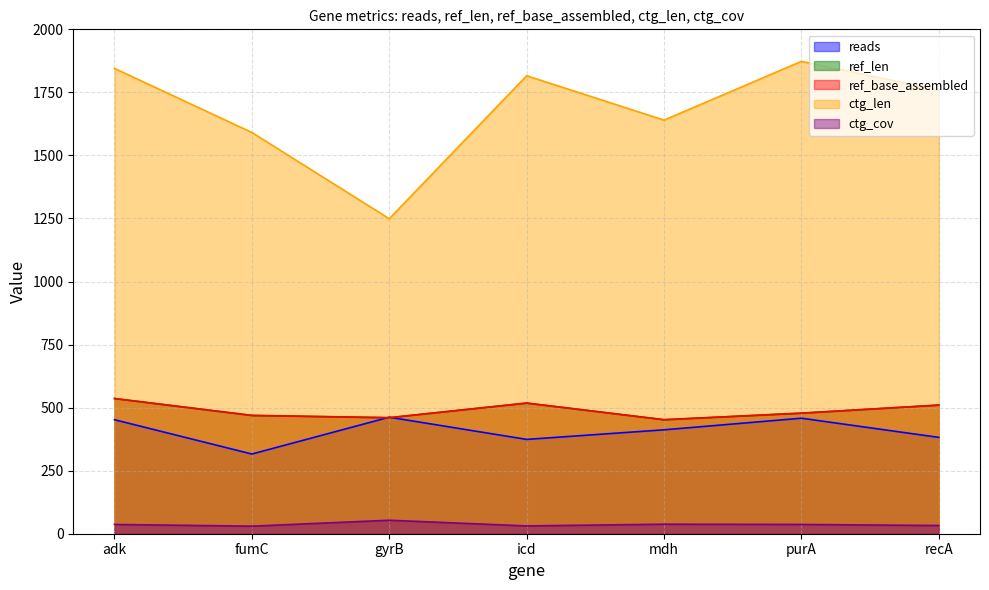

At which label does ctg_len reach its peak?

purA